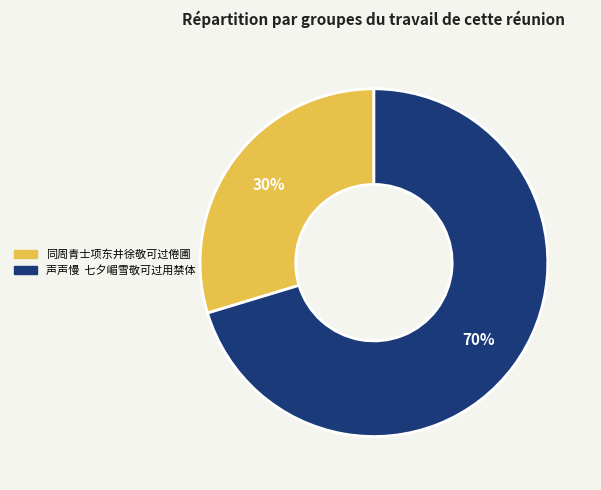

Is the sum of 声声慢 七夕嵋雪敬可过用禁体 and 同周青士项东井徐敬可过倦圃 greater than half?

Yes